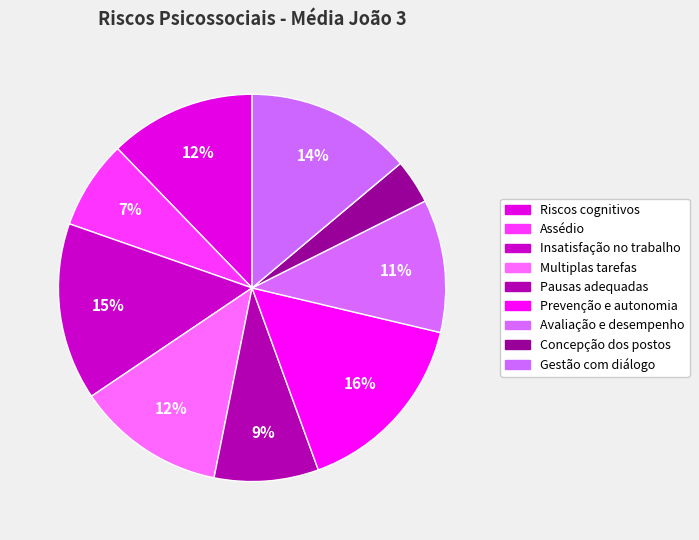

Rank the categories by value from lowest to highest.

Concepção dos postos, Assédio, Pausas adequadas, Avaliação e desempenho, Riscos cognitivos, Multiplas tarefas, Gestão com diálogo, Insatisfação no trabalho, Prevenção e autonomia